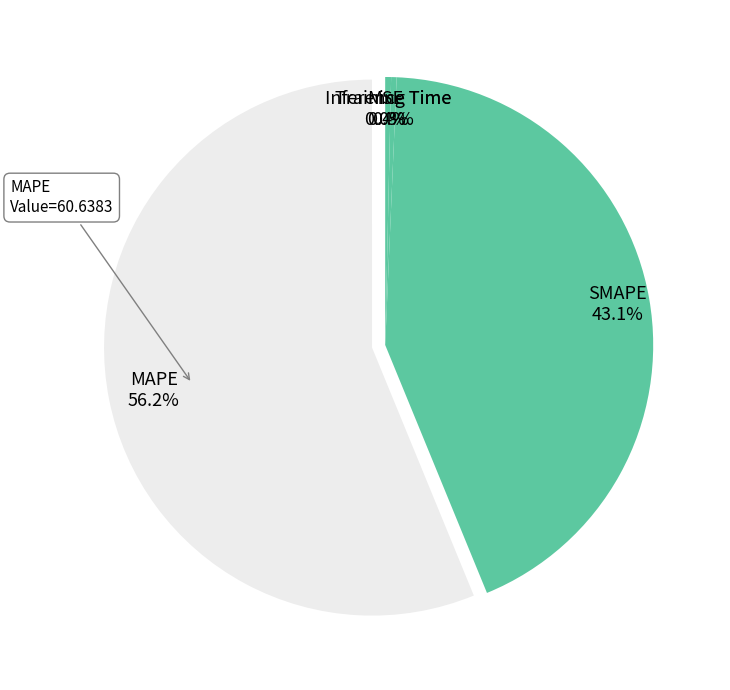

Is the sum of Training Time and Inference Time greater than half?

No